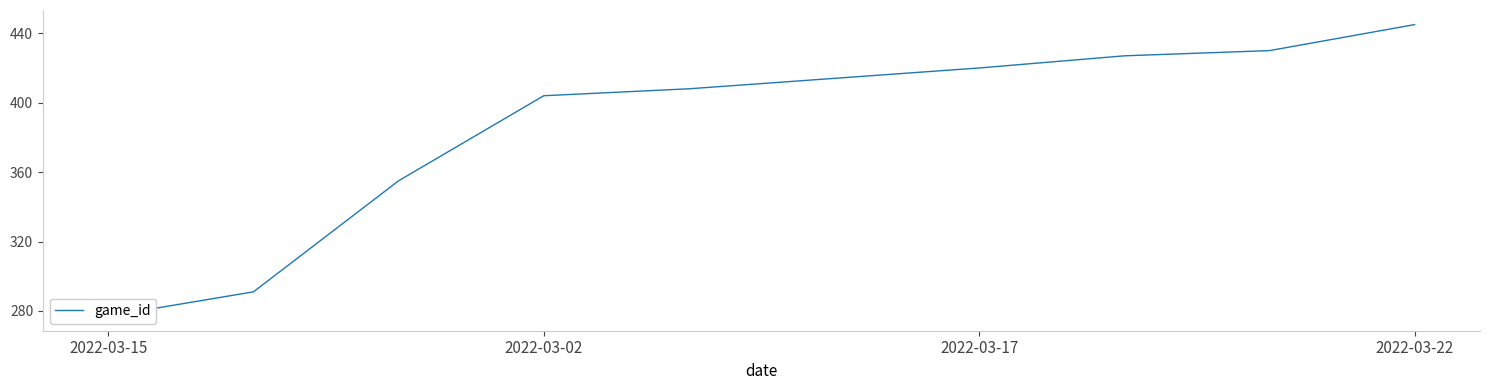

Rank the categories by value from highest to lowest.

9, 8, 7, 6, 5, 4, 2022-03-22, 2022-03-17, 2022-03-02, 2022-03-15